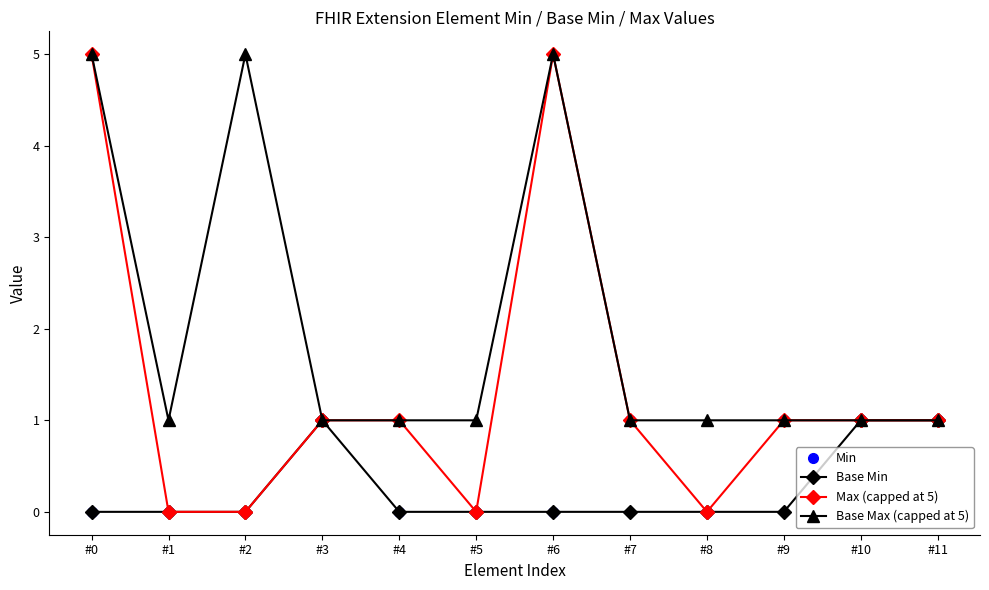

How many lines are shown in the chart?

4